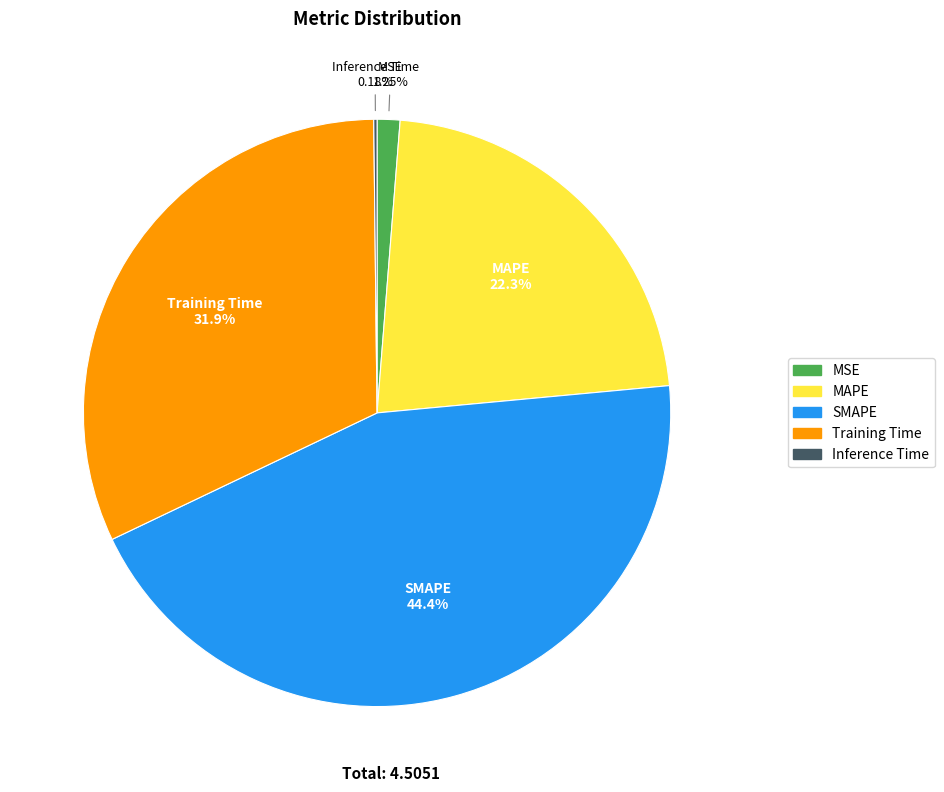

What is the largest slice in the pie chart?

SMAPE